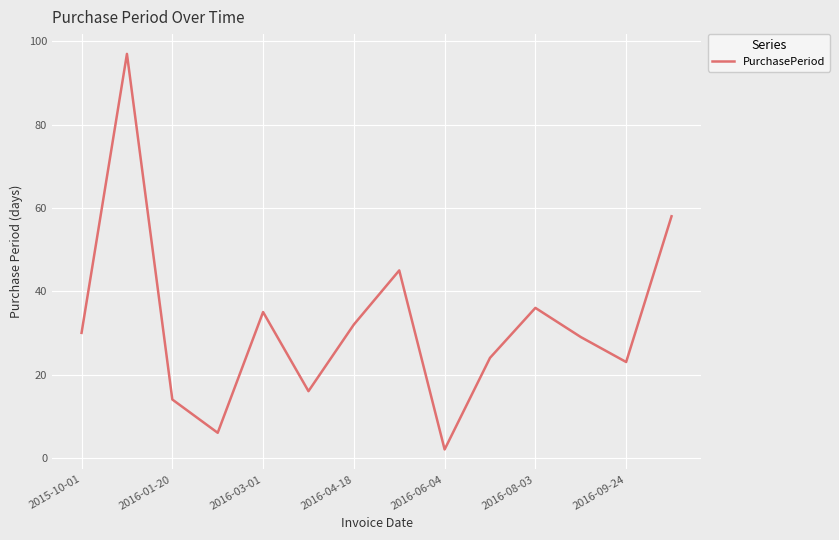

What is the greatest value displayed?

97